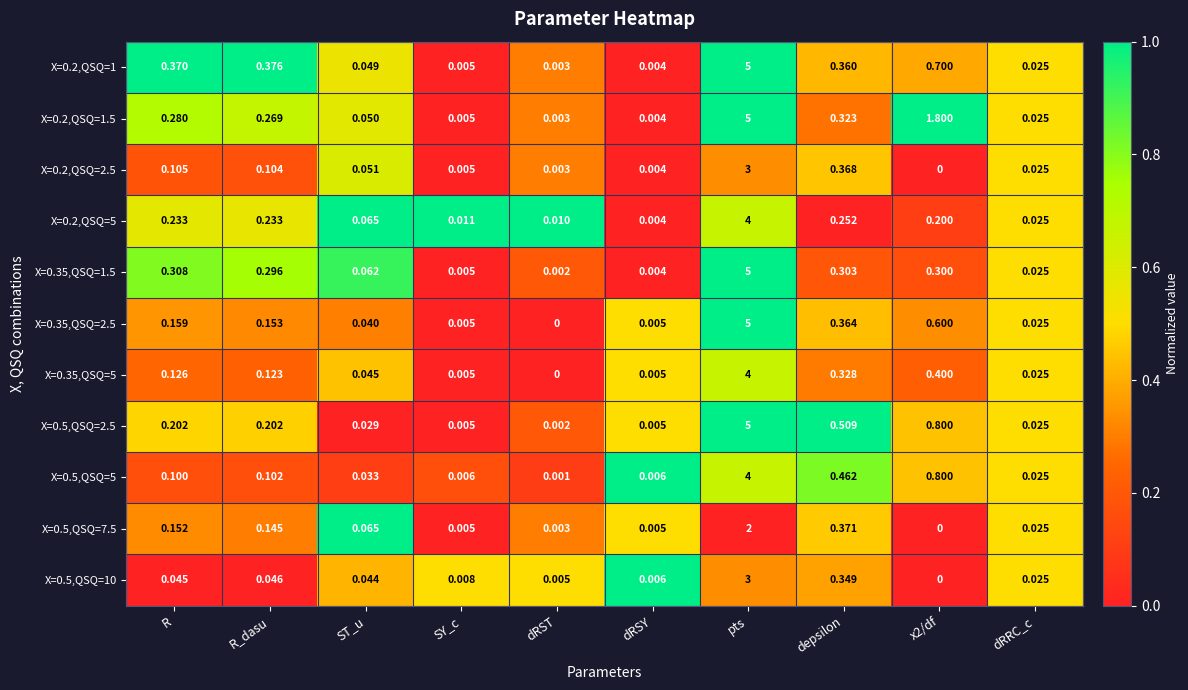

Which series has the largest range (max minus min)?

X=0.35,QSQ=2.5